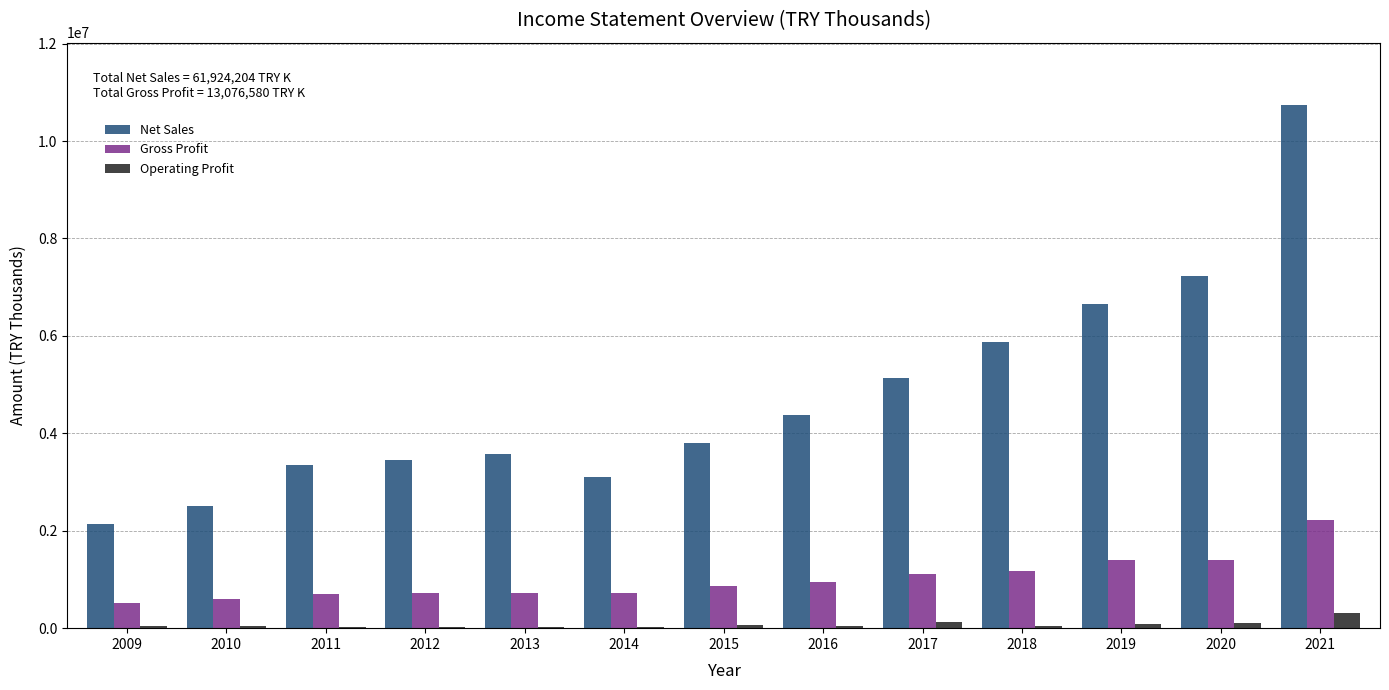

At which category is the sum across all series the highest?

2021